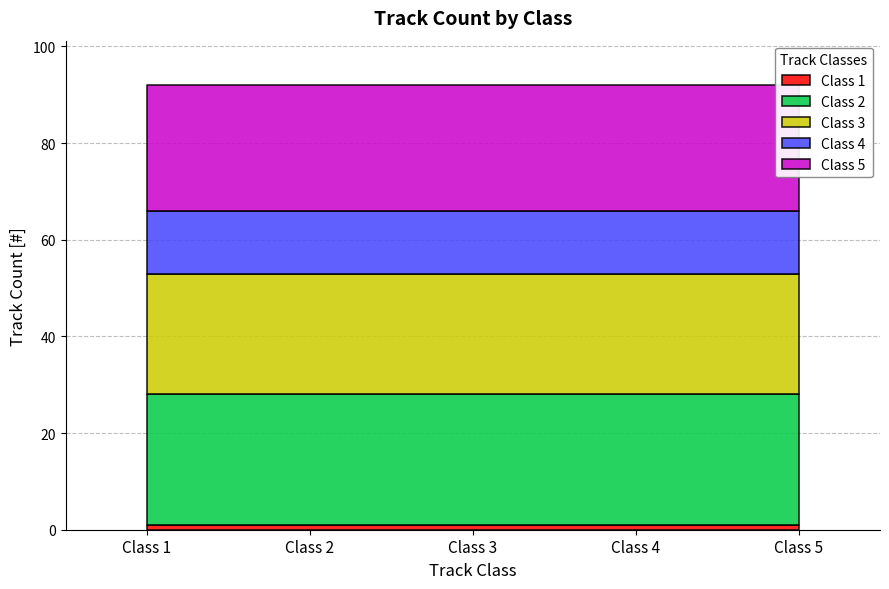

What is the difference between the second highest and second lowest values?

13